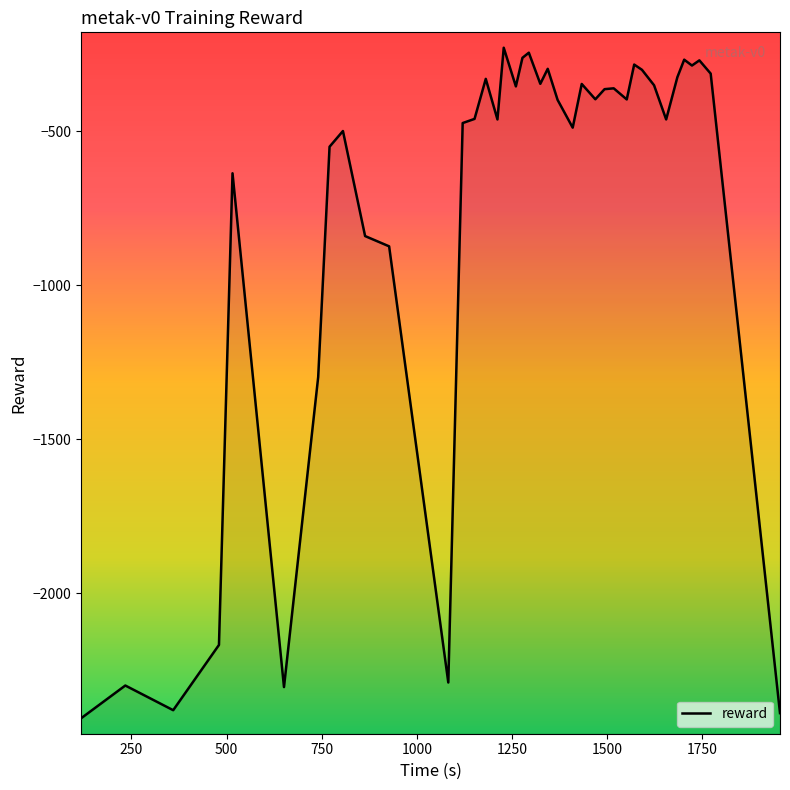

What is the value of the 9th point from the left?

-499.5